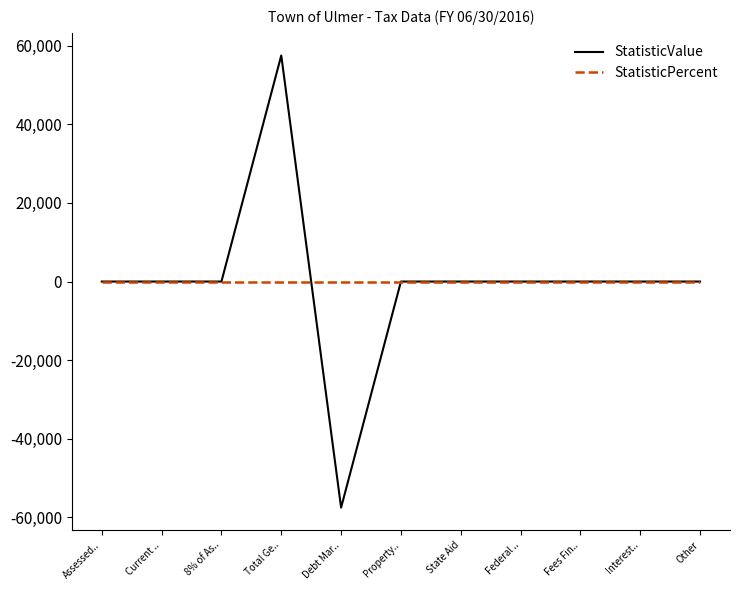

At which category is the sum across all series the highest?

Total Ge..